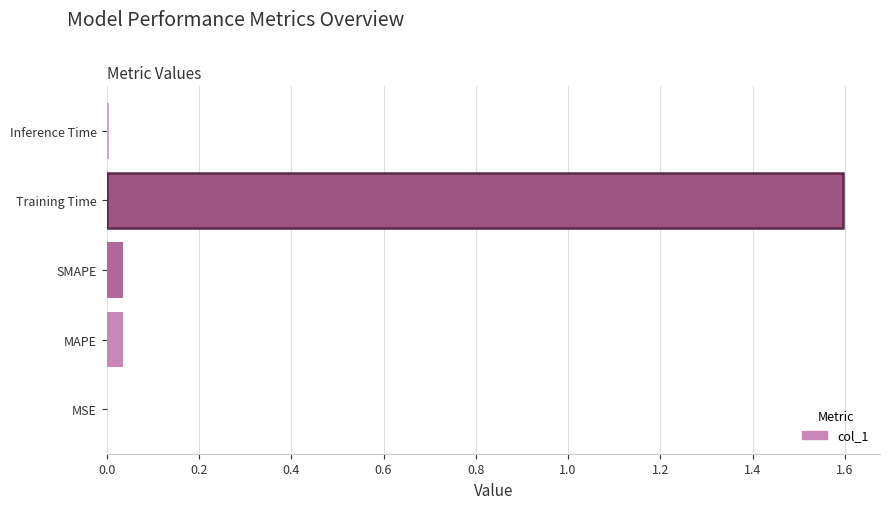

Which label corresponds to the largest value in the chart?

Training Time